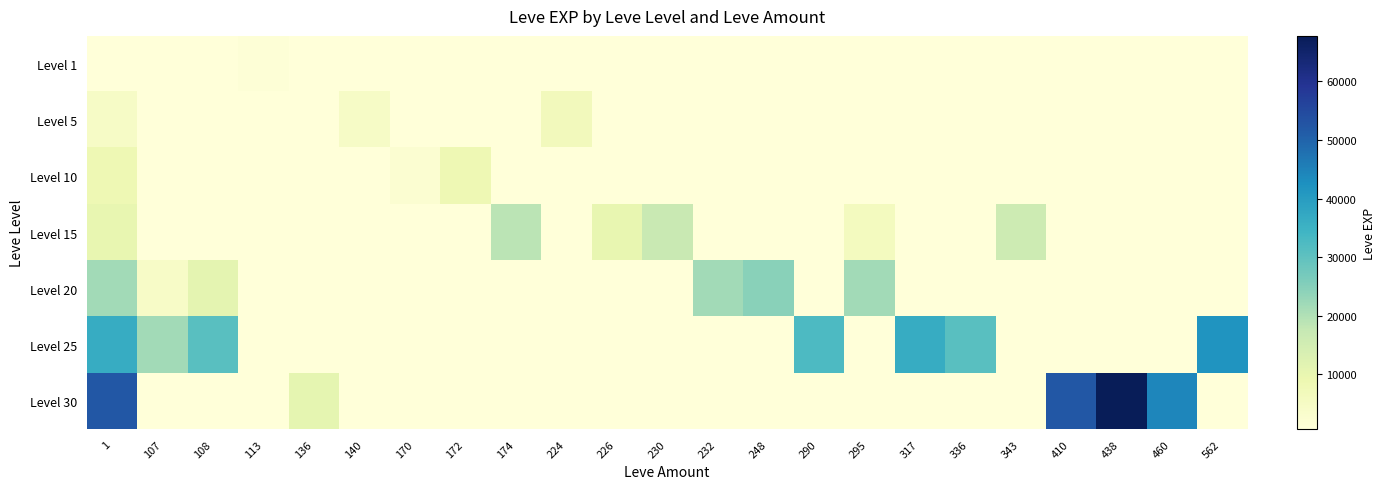

Which category has the lowest value across all series?

107